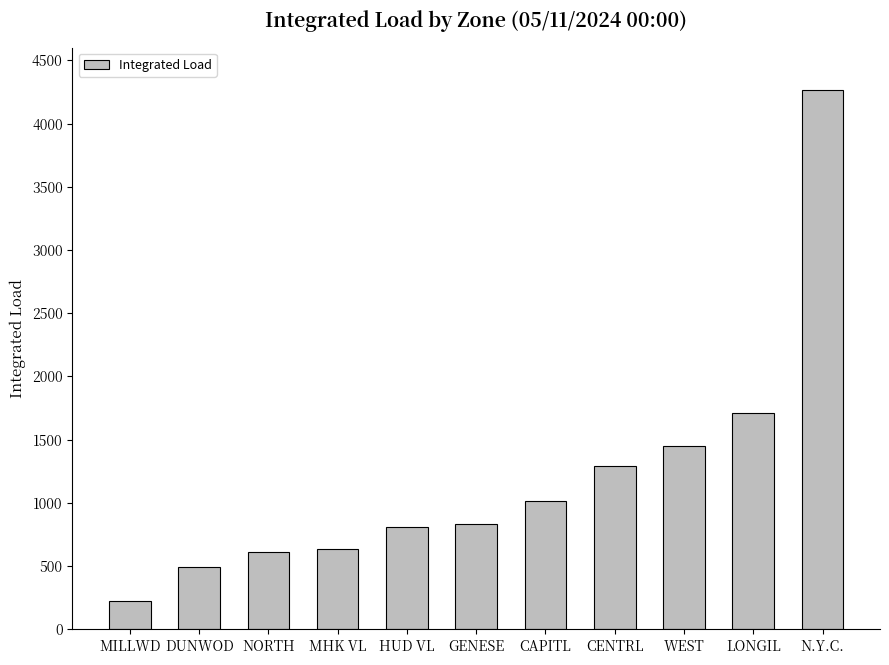

True or false: the data shows 2228.5 at WEST.

False